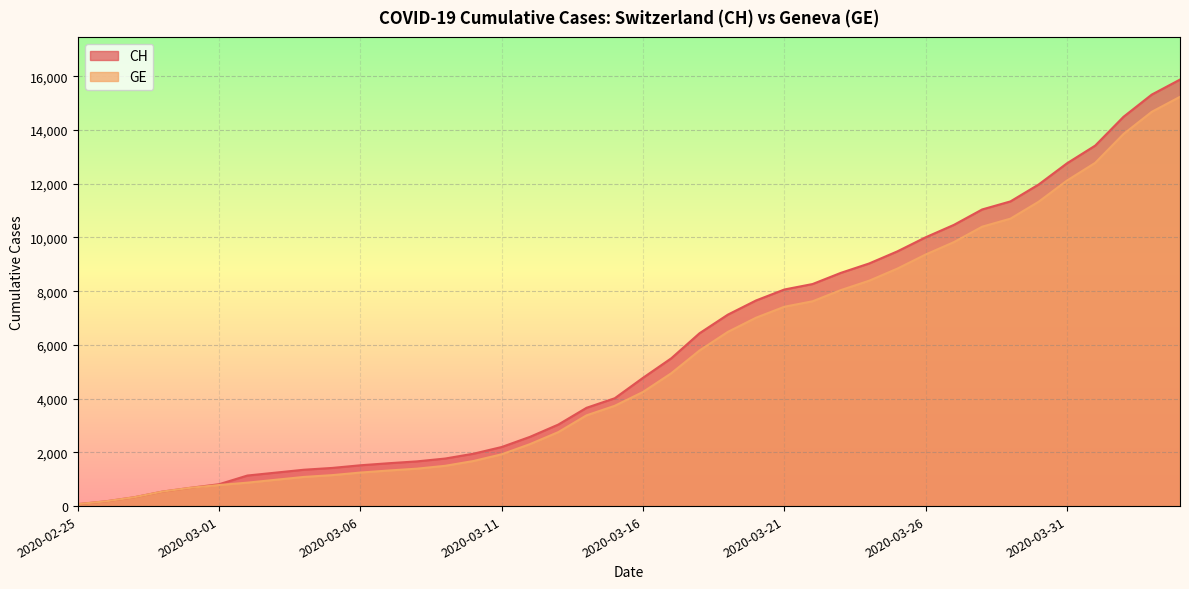

True or false: GE and CH intersect in this chart.

False